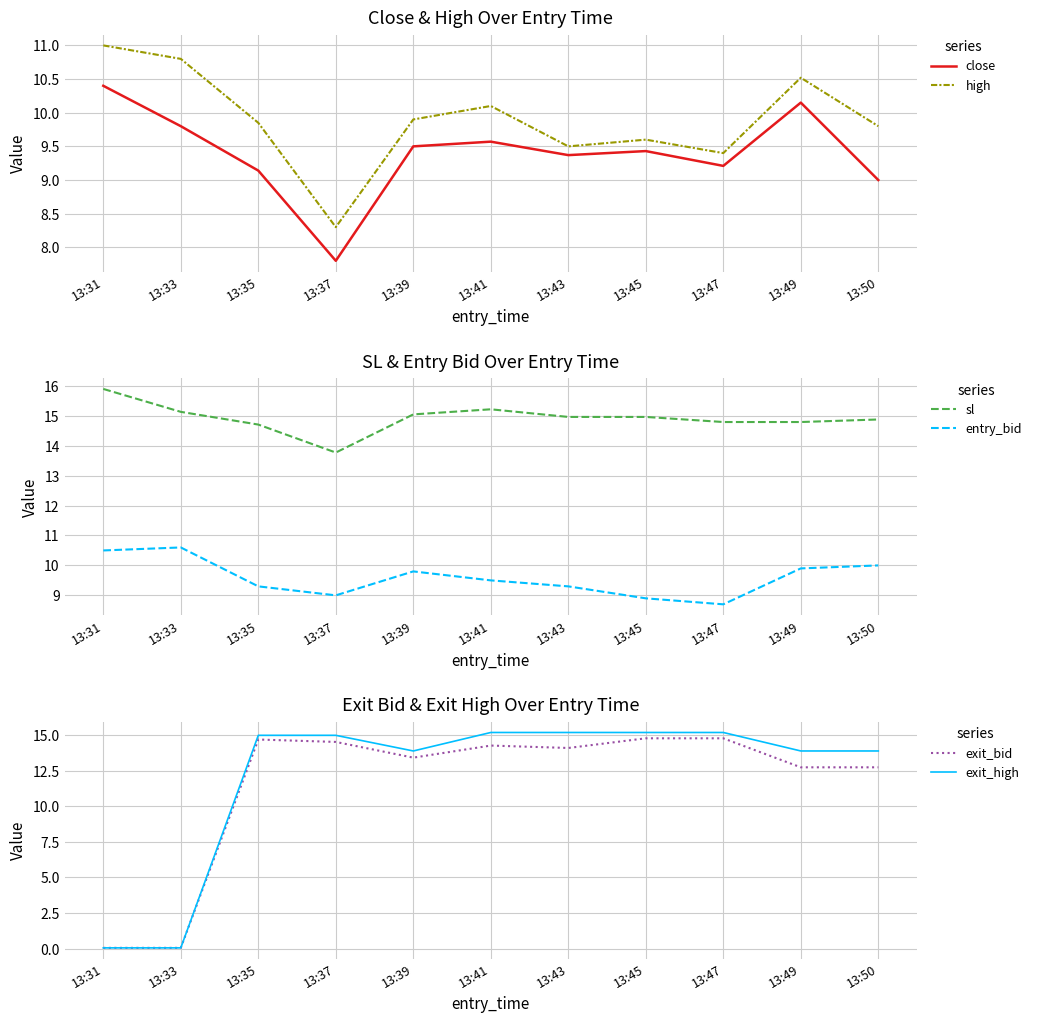

Reading left to right, list all the values displayed in this chart.

close: 10.4	9.8	9.1	7.8	9.5	9.6	9.4	9.4	9.2	10.2	9.0
high: 11.0	10.8	9.8	8.3	9.9	10.1	9.5	9.6	9.4	10.5	9.8
sl: 15.9	15.1	14.7	13.8	15.0	15.2	15.0	15.0	14.8	14.8	14.9
entry_bid: 10.5	10.6	9.3	9.0	9.8	9.5	9.3	8.9	8.7	9.9	10.0
exit_bid: 0.1	0.1	14.7	14.5	13.4	14.3	14.1	14.8	14.8	12.8	12.8
exit_high: 0.1	0.1	15.0	15.0	13.9	15.2	15.2	15.2	15.2	13.9	13.9